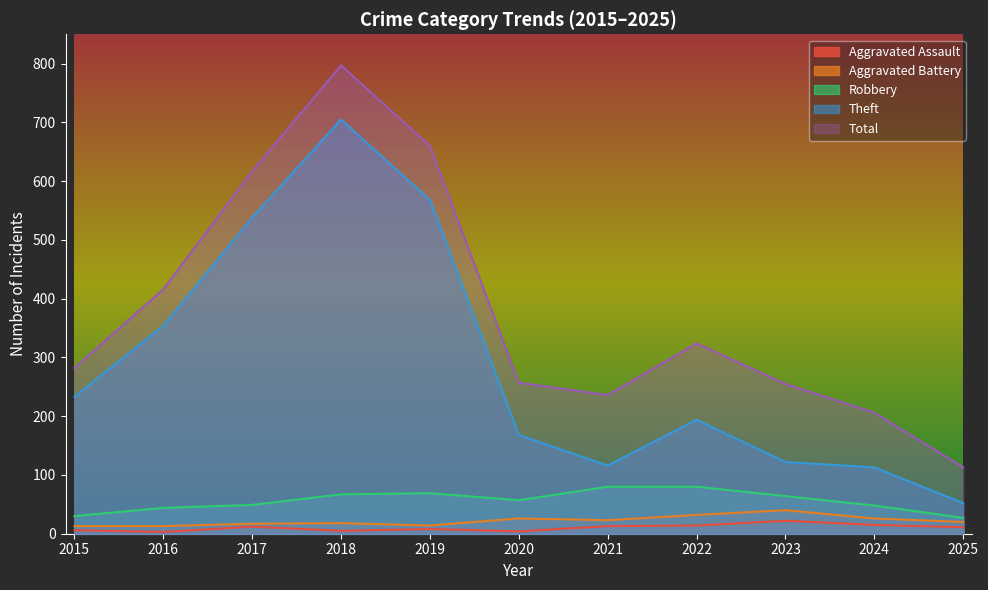

What is the sum of the Aggravated Assault values at 2015 and 2024?

21